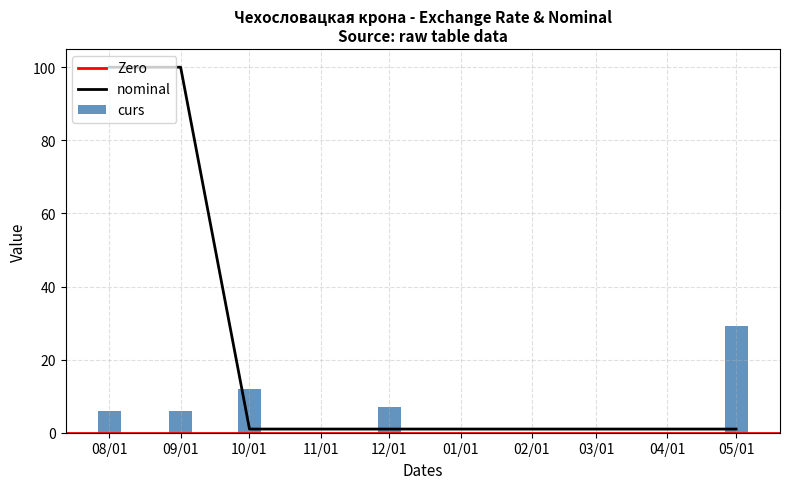

The value of curs at 12/01 is 7.1. True or false?

True